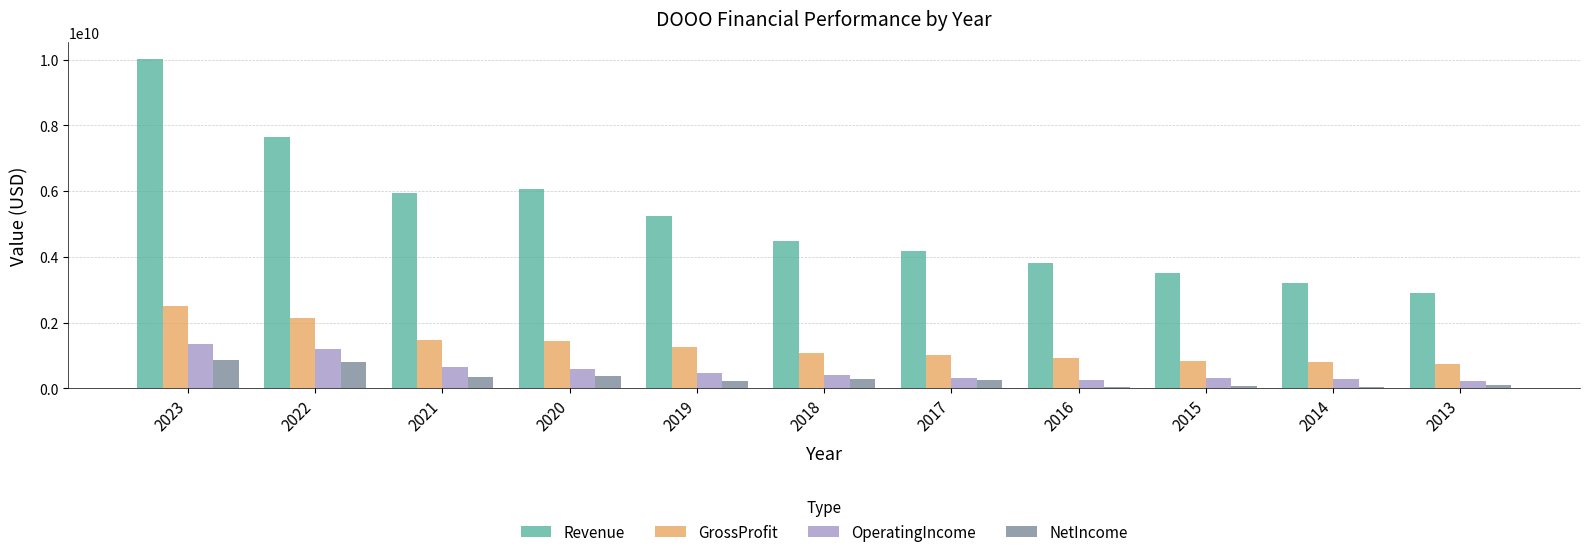

Which series has the largest range (max minus min)?

Revenue